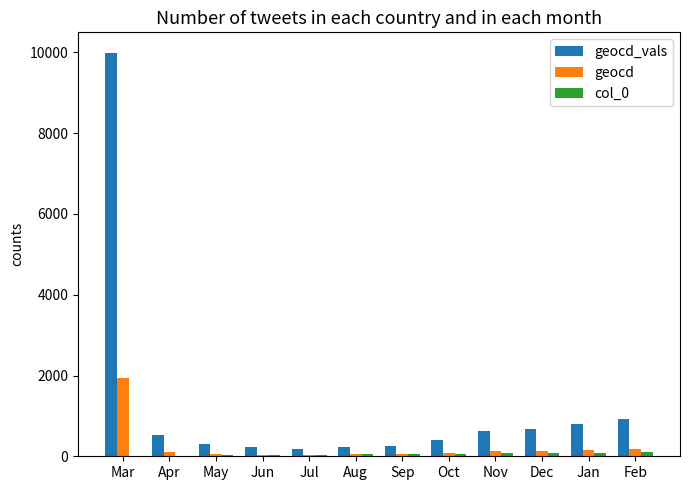

Which series has the largest total across all categories?

geocd_vals